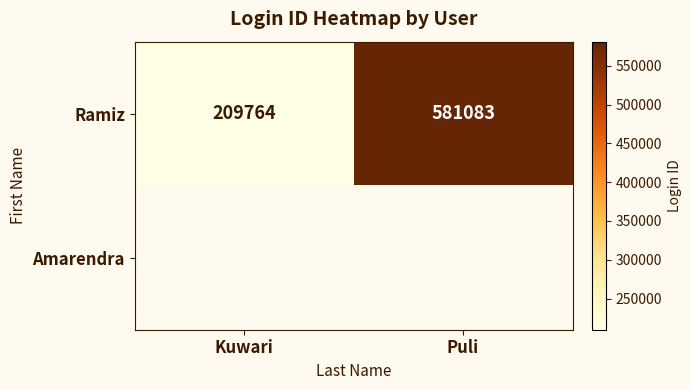

What is the difference between the maximum and minimum values in the Ramiz series?

371319